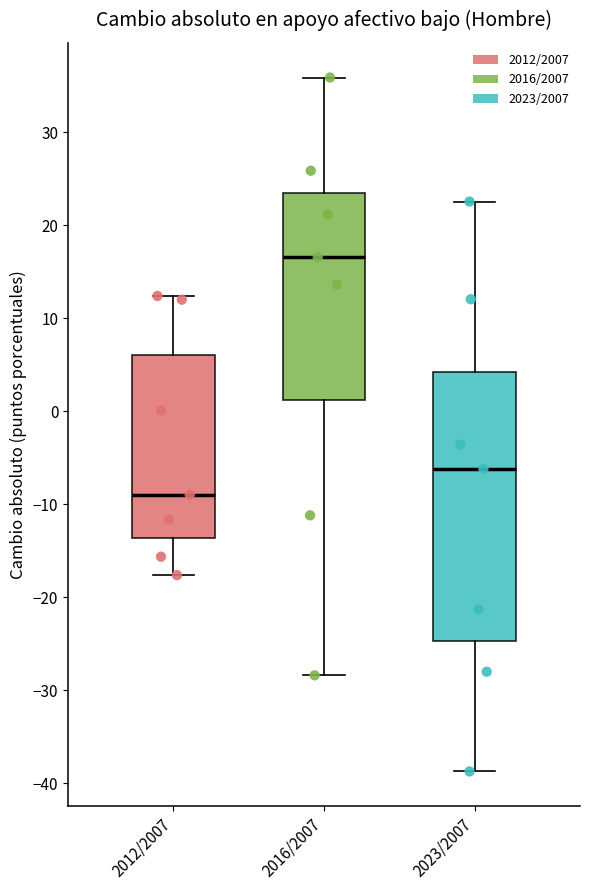

Where does the lower whisker of the box for 2023/2007 end on the y-axis? The values are not printed on the chart, so give them approximately, as read against the axis.

-39